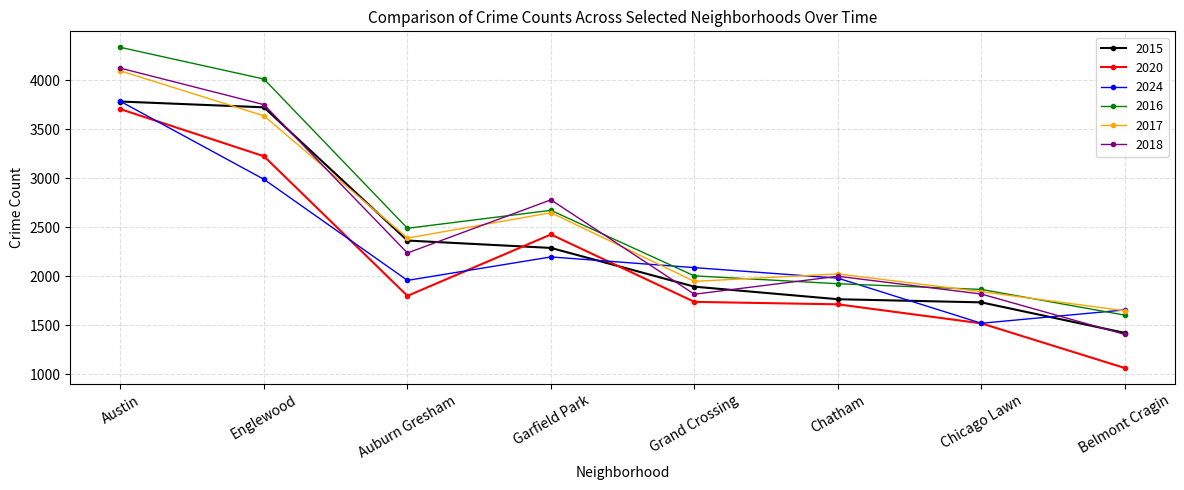

True or false: 2018 and 2016 intersect in this chart.

True